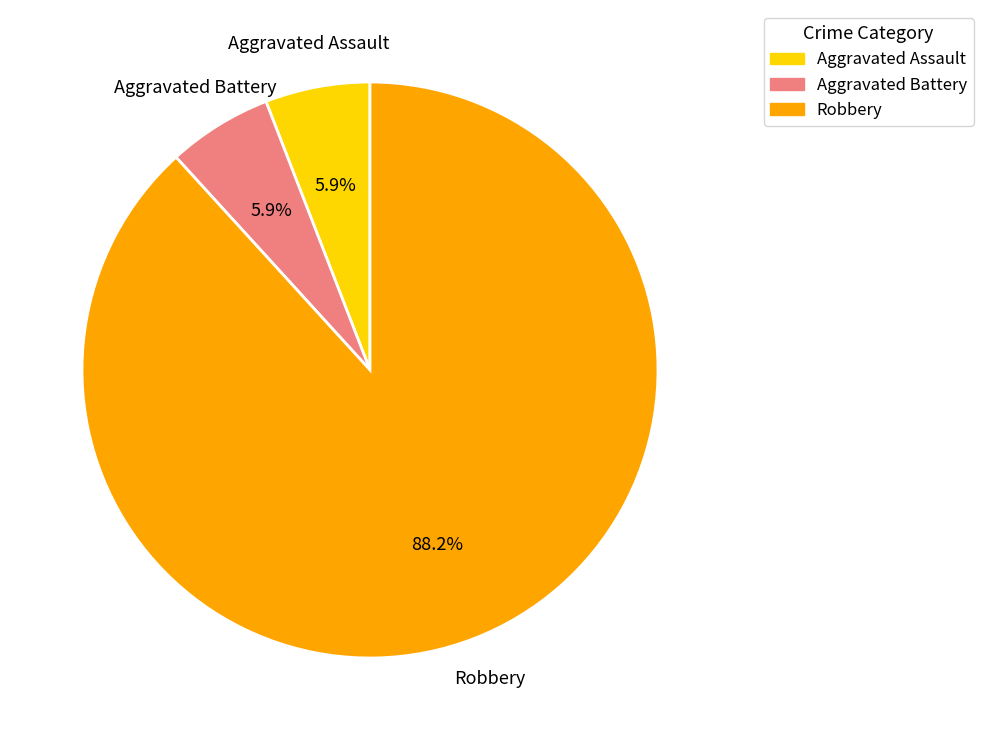

Which category has the biggest portion of the pie?

Robbery